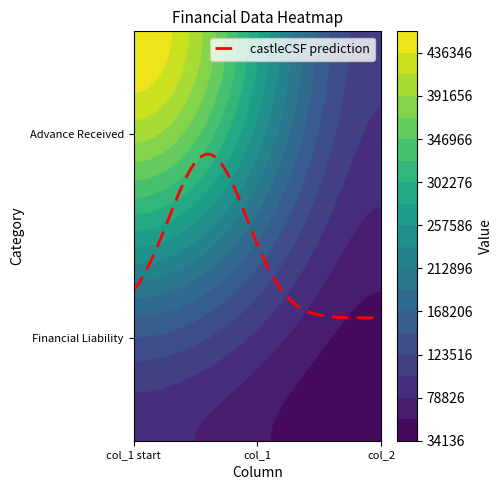

The Financial Liability series shows 18509 at col_2. True or false?

False